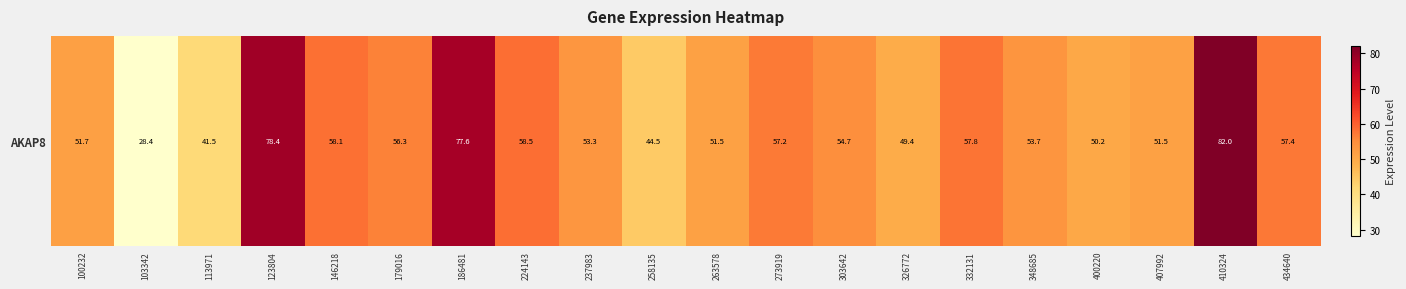

What is the difference between the second highest and minimum values?

50.0